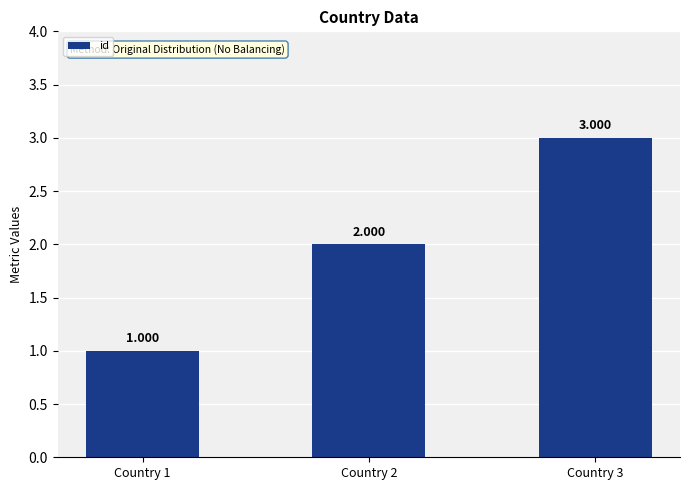

Is it true that the value at Country 1 is 1?

True